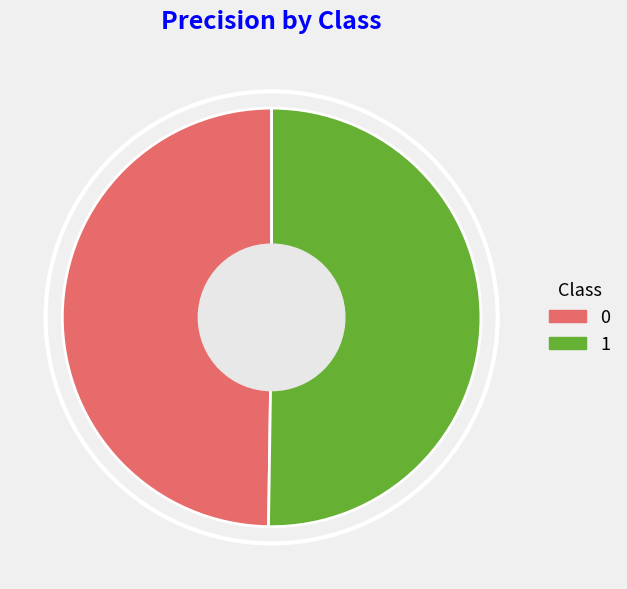

Is it true that 1 is 50% of the pie?

True